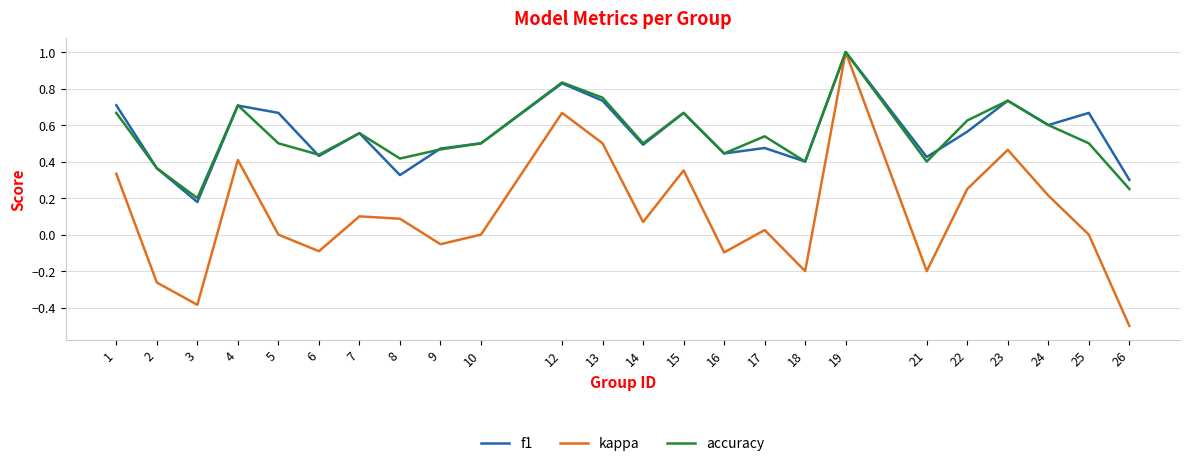

In accuracy, how many points are higher than both neighbors (excluding endpoints)?

7